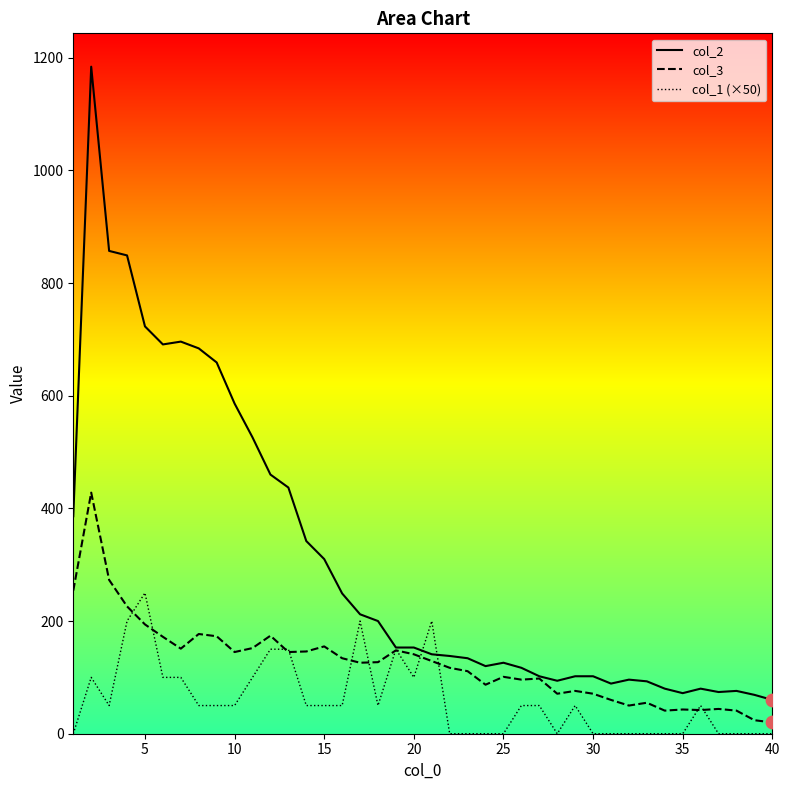

What are all the series names shown in the legend?

col_2 line, col_3 line, col_1 line